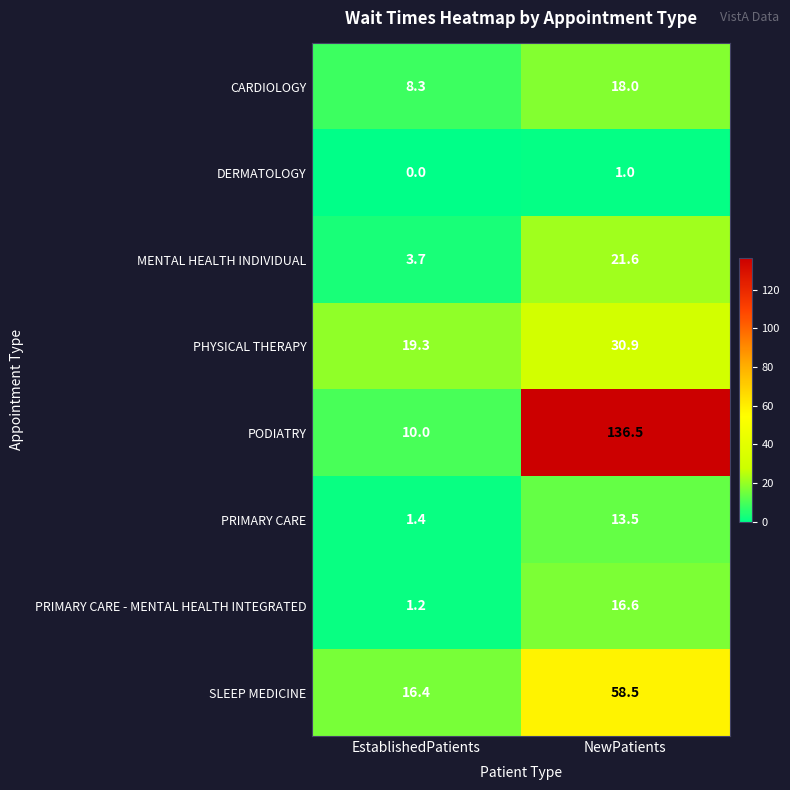

What is the maximum value shown in the chart?

136.5